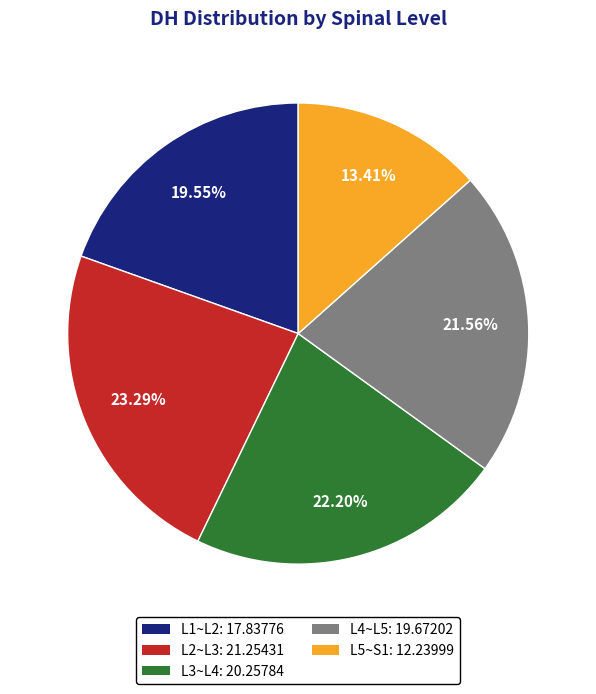

Approximately how many times larger is the value at L1~L2 compared to L2~L3?

0.8